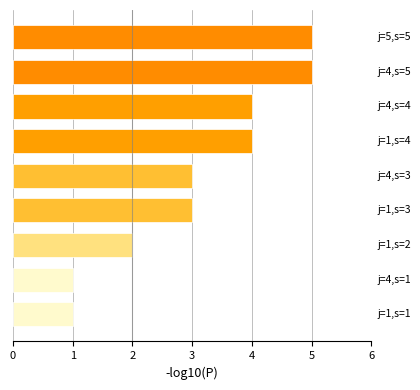

Reading top to bottom, list all the values displayed in this chart.

5	5	4	4	3	3	2	1	1